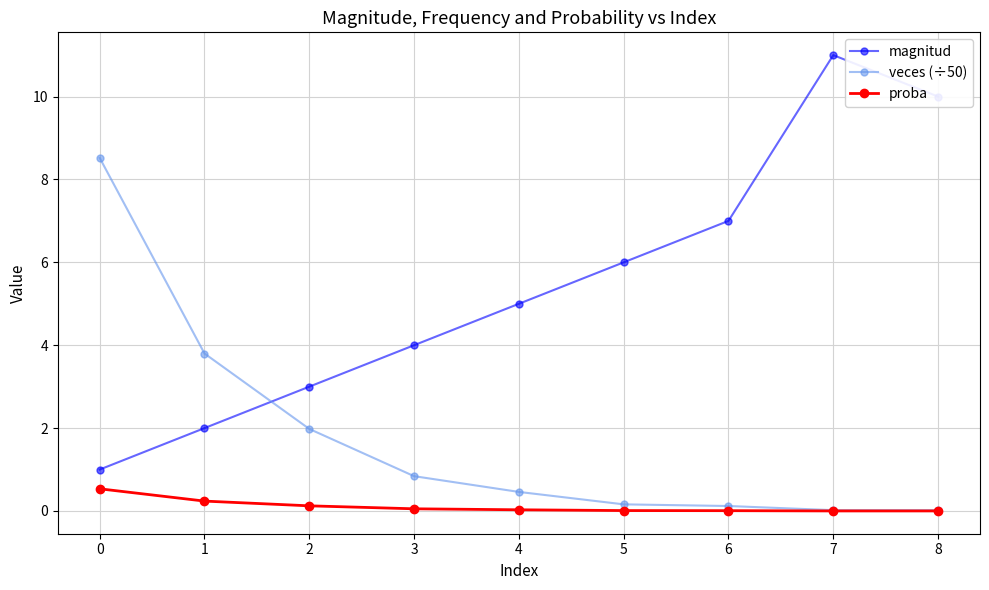

What is the minimum value for magnitud?

1.0